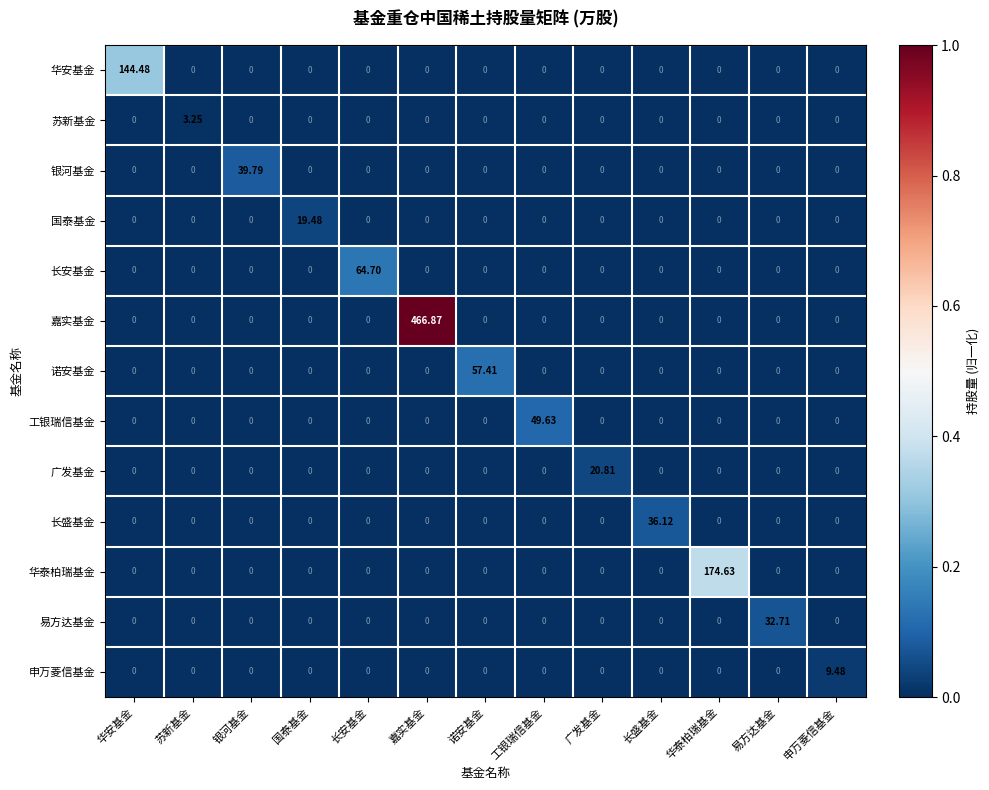

List the series in order of their peak value, highest first.

嘉实基金, 华泰柏瑞基金, 华安基金, 长安基金, 诺安基金, 工银瑞信基金, 银河基金, 长盛基金, 易方达基金, 广发基金, 国泰基金, 申万菱信基金, 苏新基金